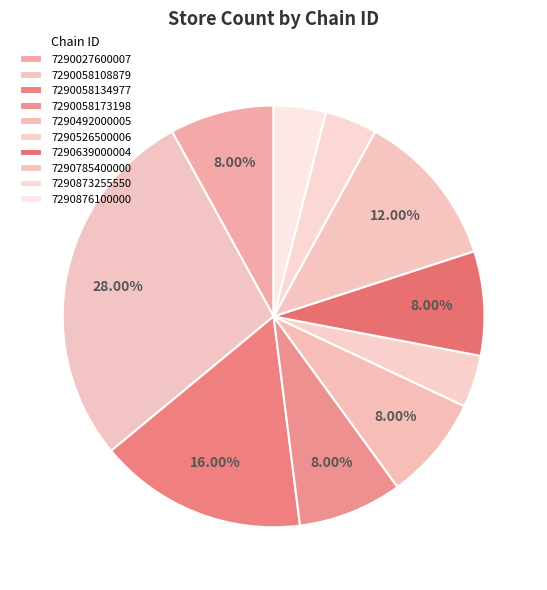

Is there any slice that represents more than half of the pie?

No